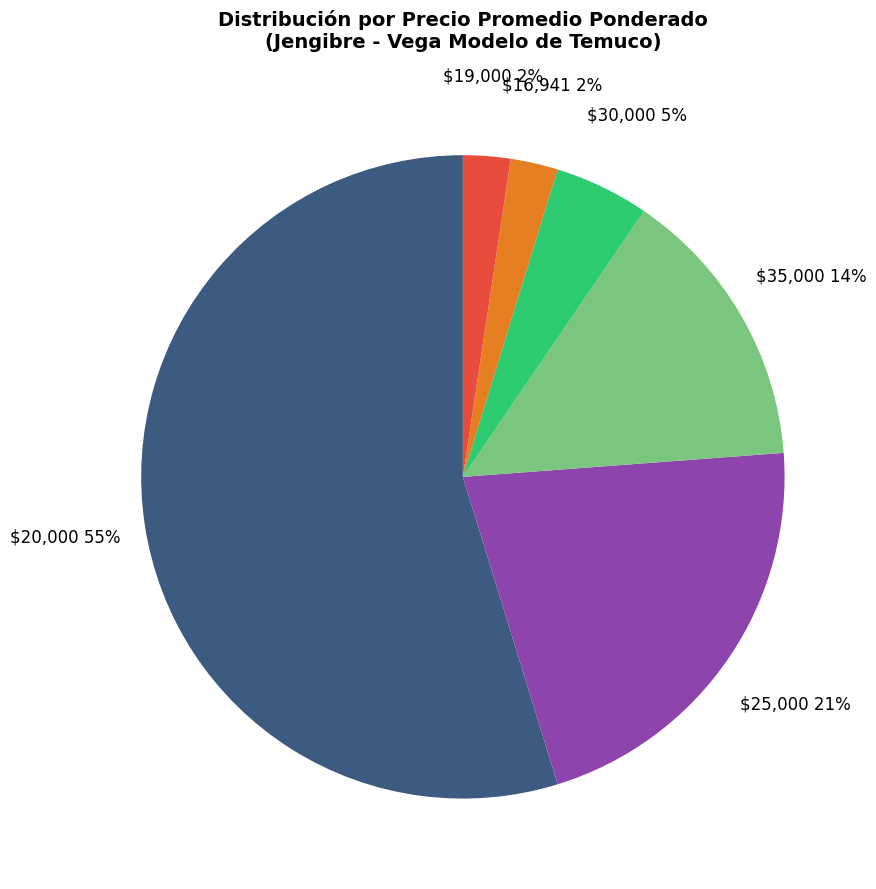

Is there any slice that represents more than half of the pie?

Yes